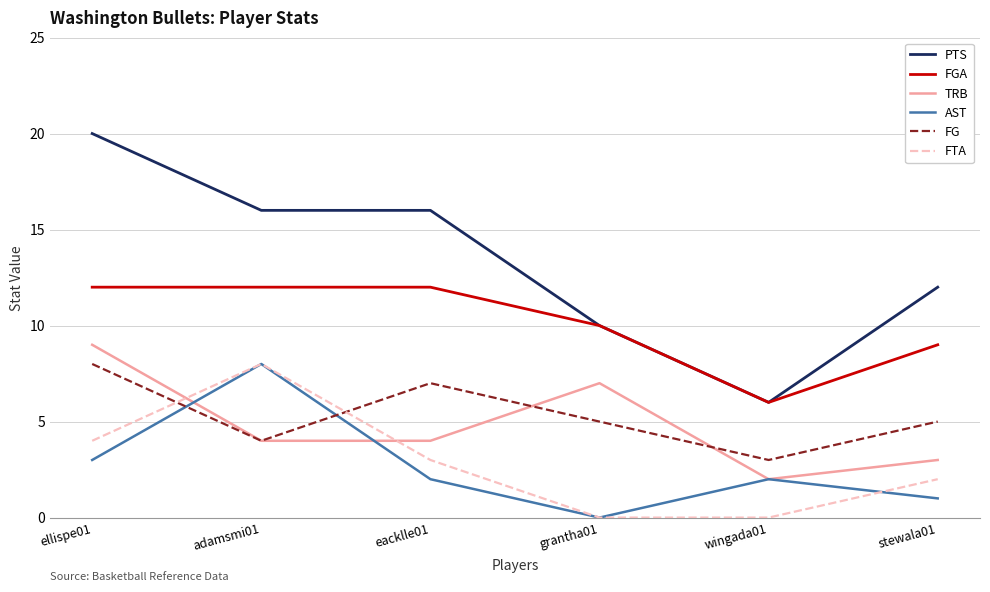

At which label does PTS reach its peak?

ellispe01